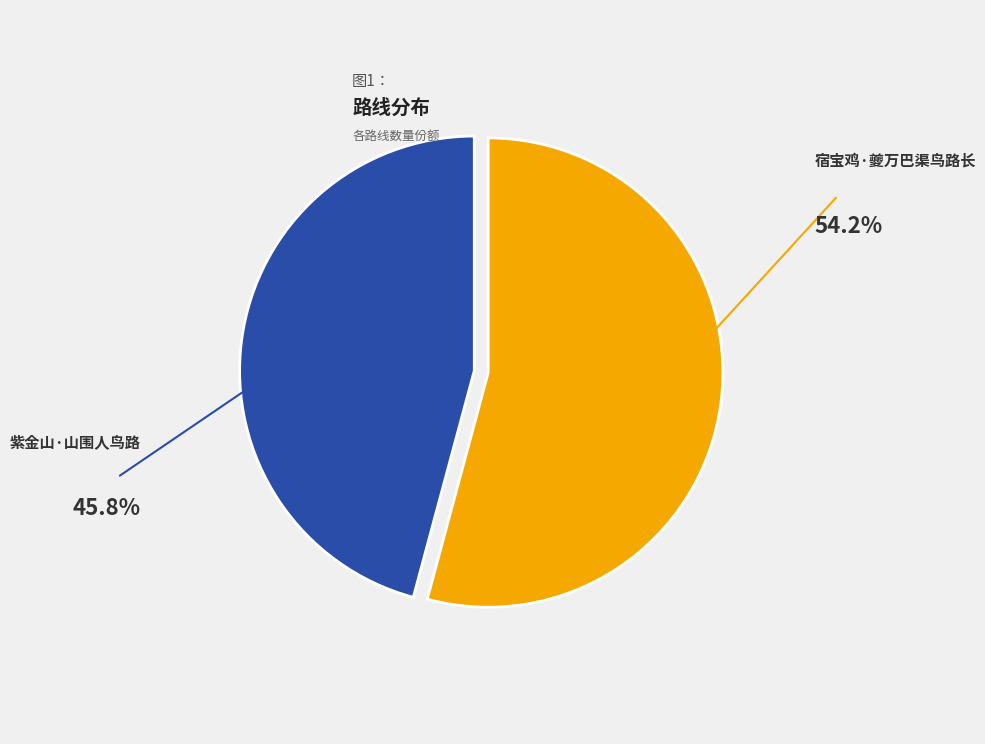

Rank the categories by value from highest to lowest.

宿宝鸡·夔万巴渠鸟路长, 紫金山·山围人鸟路